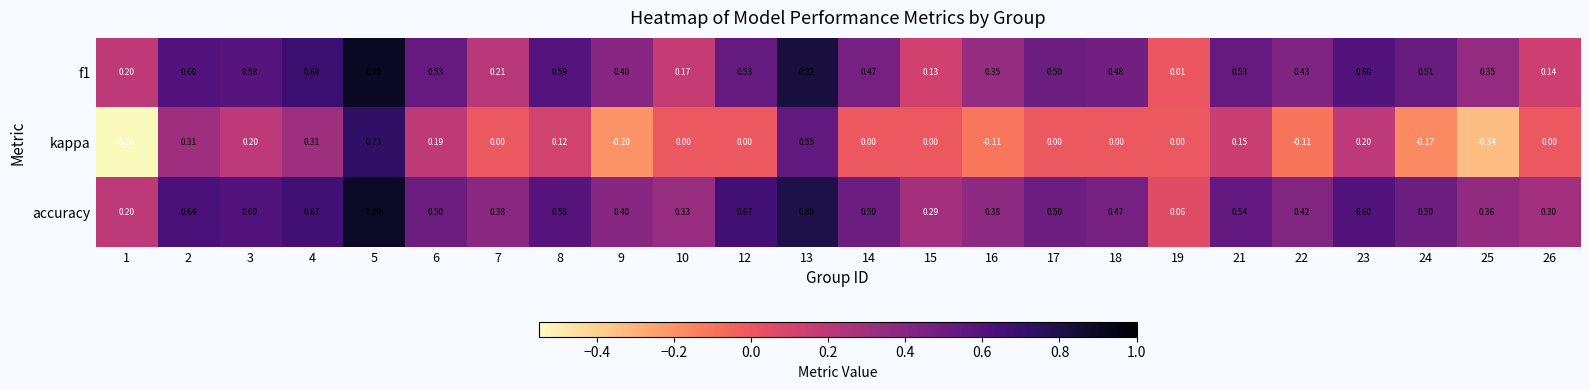

Which series has the largest total across all categories?

accuracy